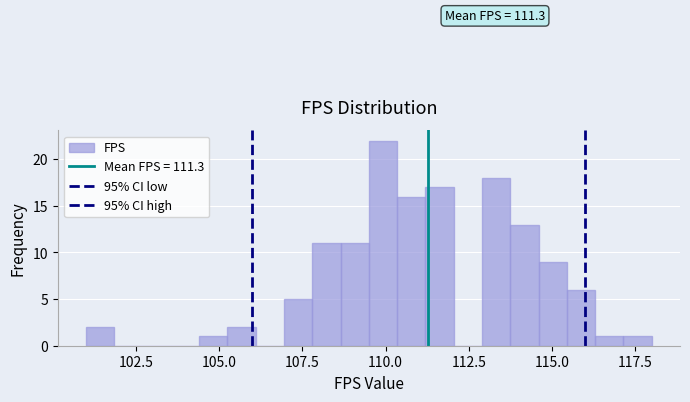

Around what value on the x-axis is the tallest bar? Give the approximate position of its centre, as read against the axis.

110.0